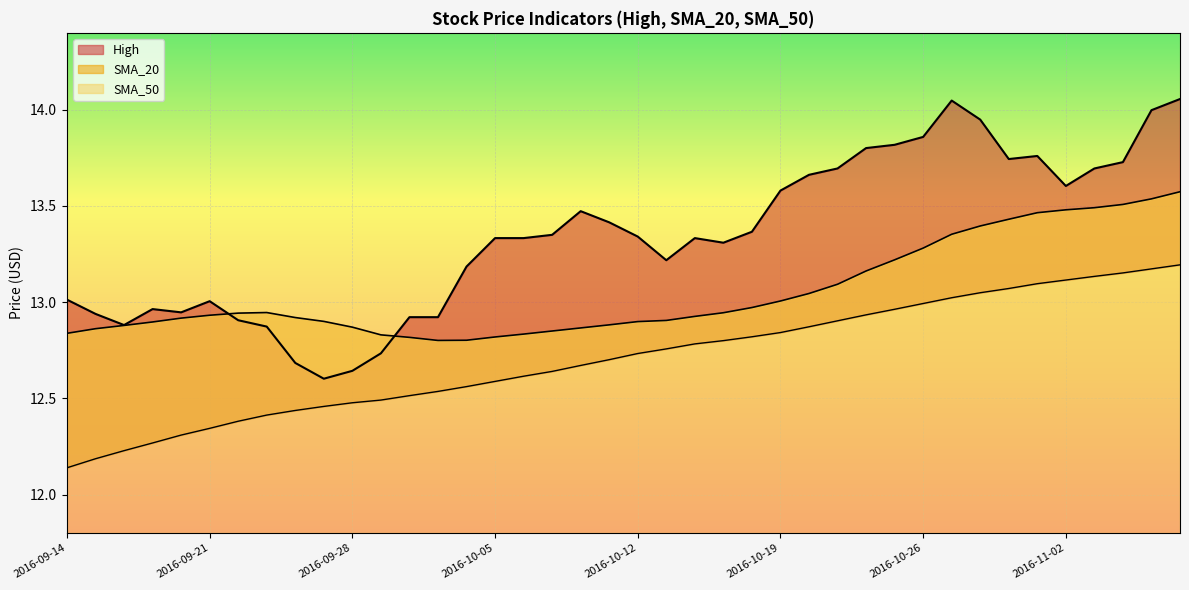

What is the total value across all series at 2016-10-27?

40.4